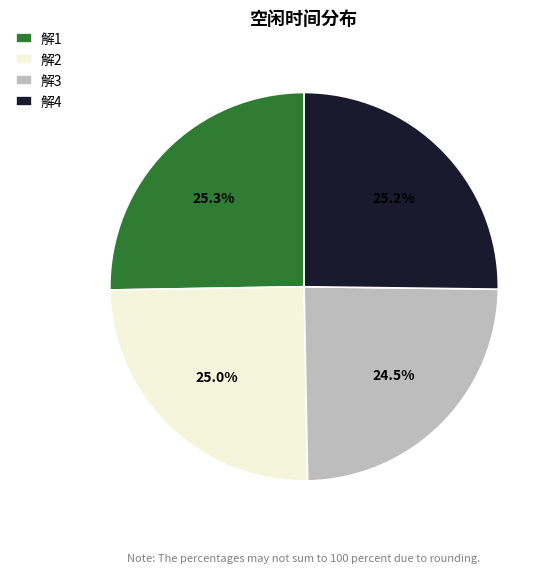

What is the ratio of the value at 解2 to the value at 解4?

1.0